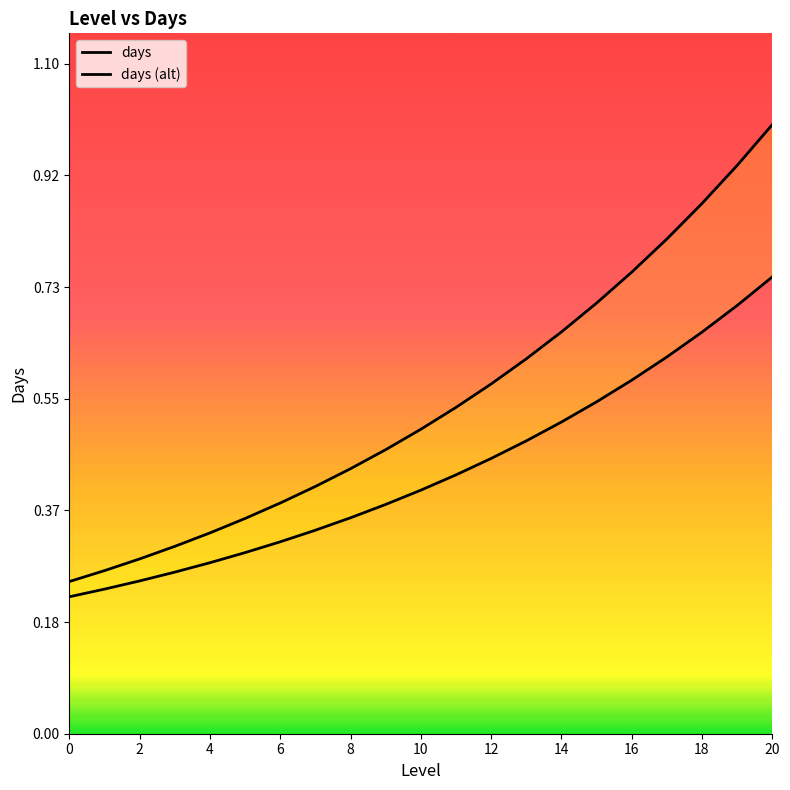

Is it true that days equals 0.2 at 0?

True